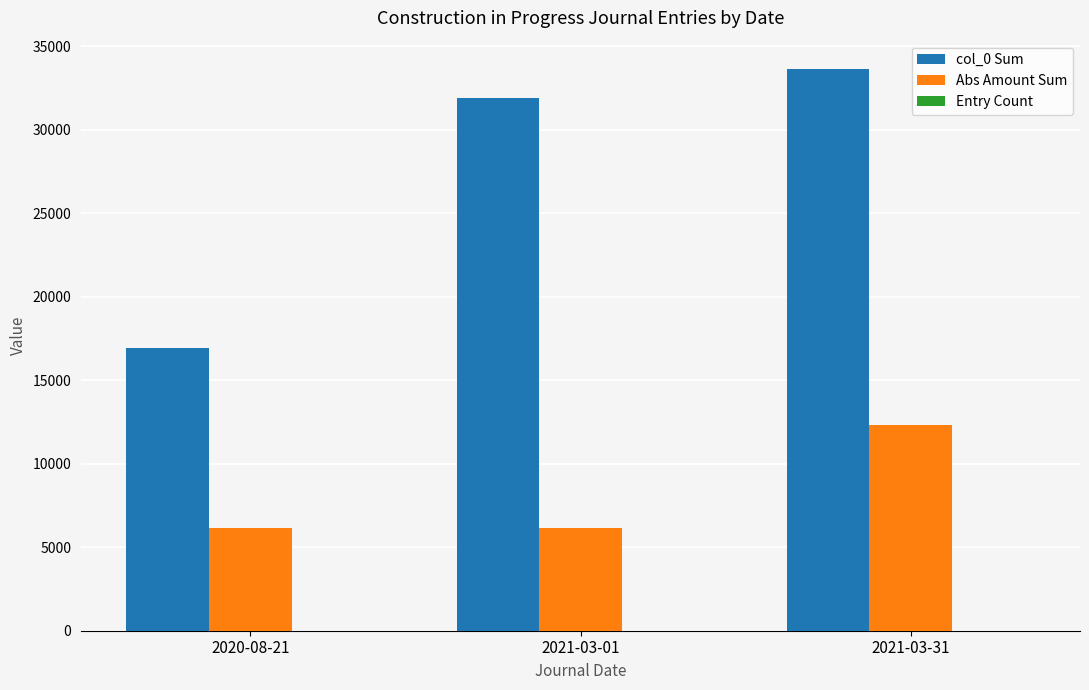

What is the approximate value of Abs Amount Sum at 2021-03-31?

12325.5